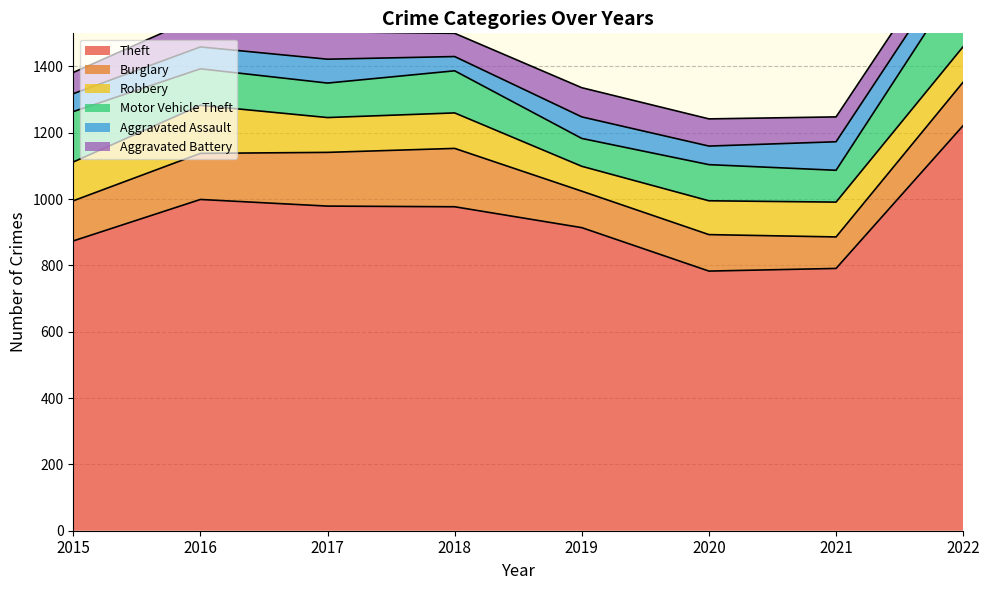

How many data points in Aggravated Battery are less than 82?

4